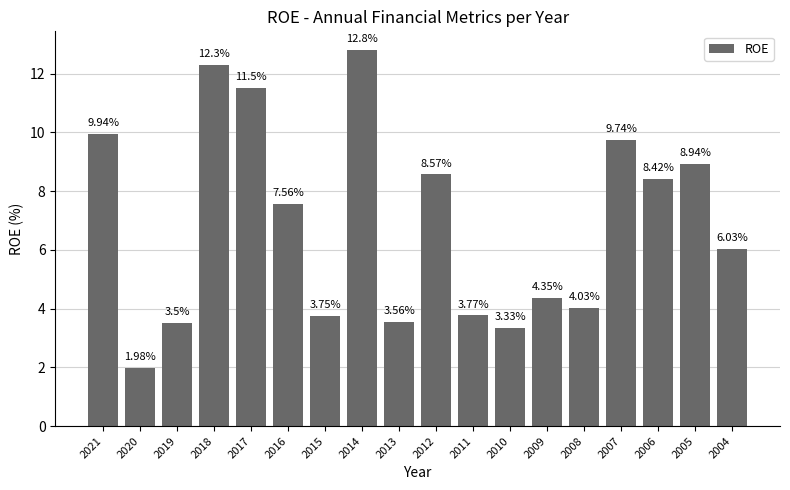

What is the sum of all values?

124.1